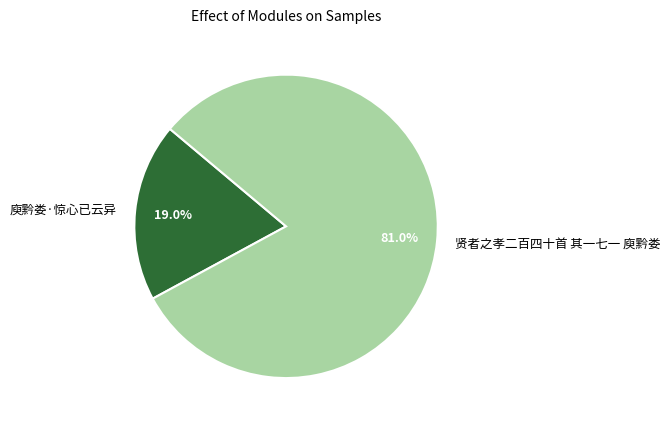

Between 贤者之孝二百四十首 其一七一 庾黔娄 and 庾黔娄·惊心已云异, which is larger?

贤者之孝二百四十首 其一七一 庾黔娄